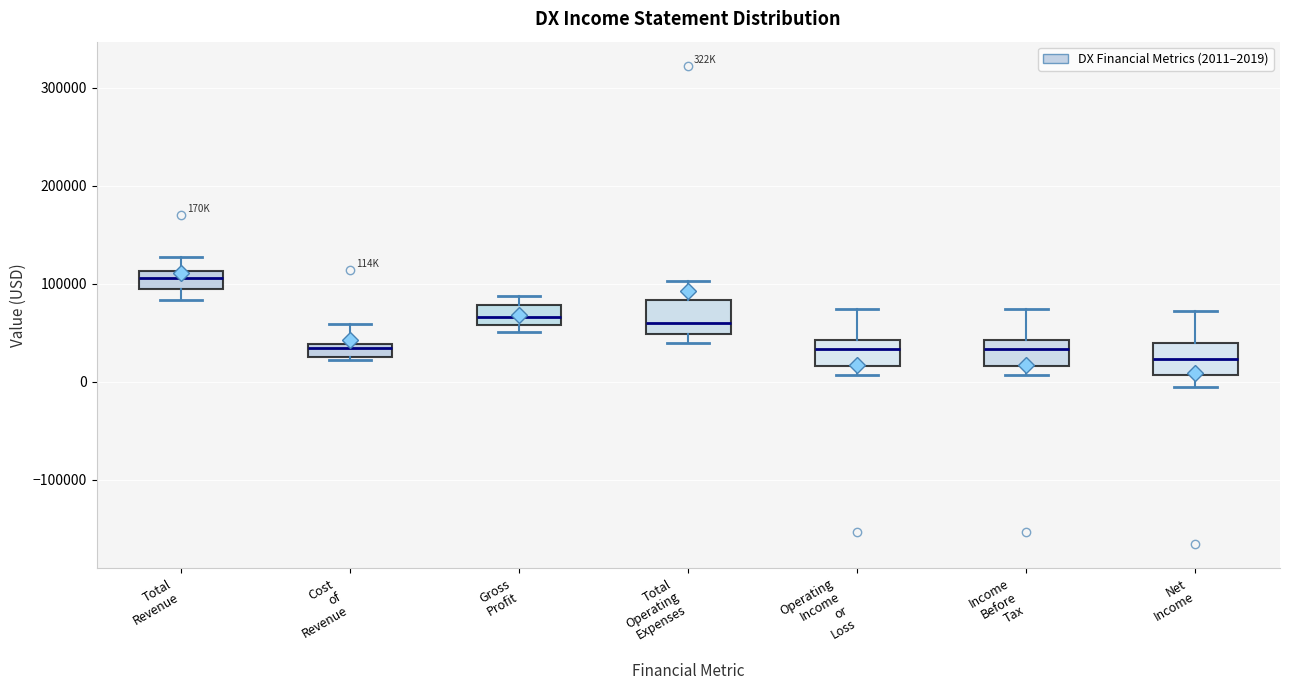

Which box's median line is the highest?

Total Revenue